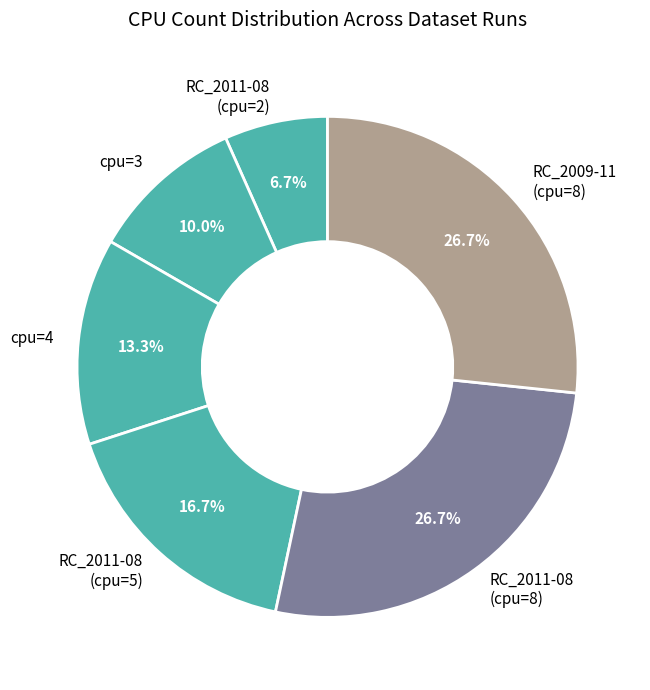

Which category has the smallest portion of the pie?

RC_2011-08 (cpu=2)